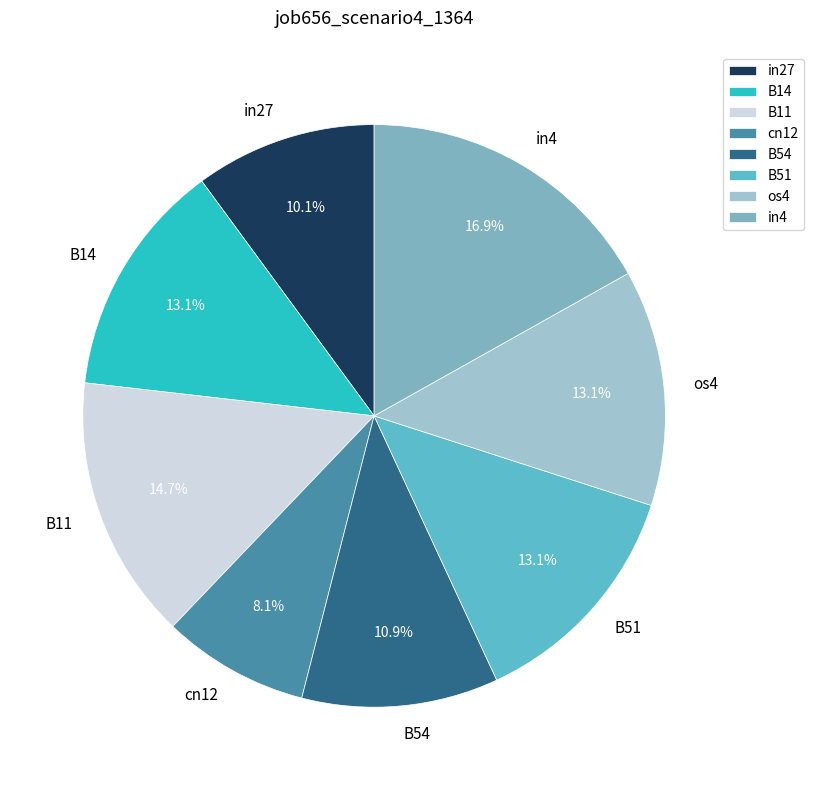

What portion of the pie excludes B11?

85.3%